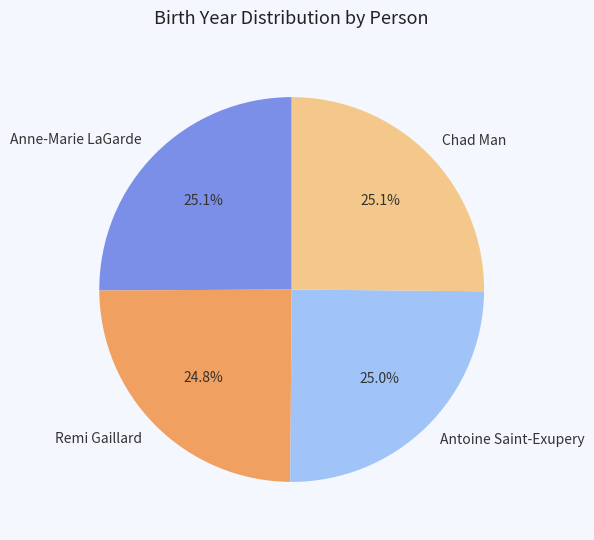

True or false: Anne-Marie LaGarde accounts for 25% of the total.

True